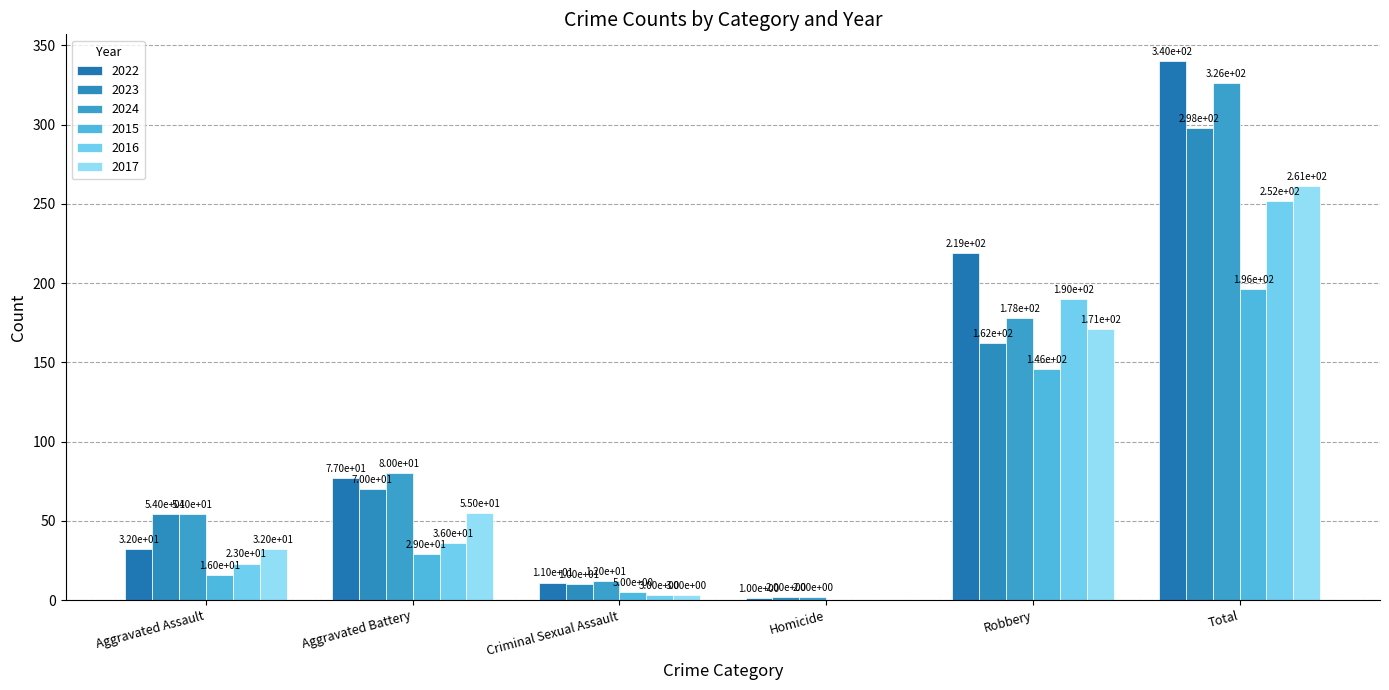

How many groups of bars are there?

6